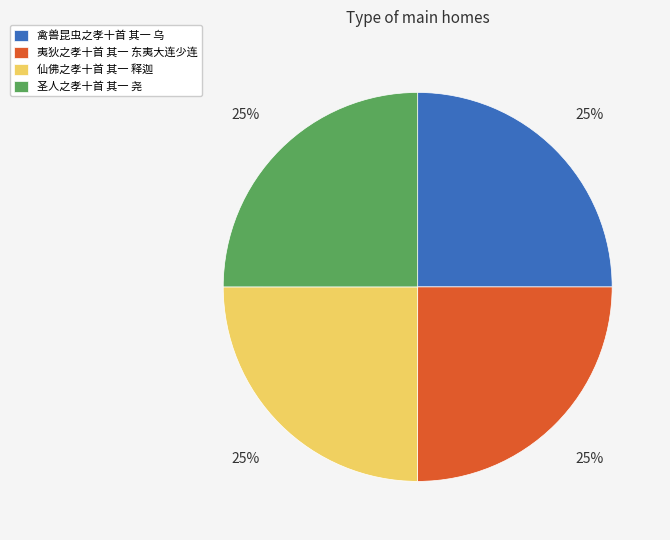

To the nearest percent, what is the average slice percentage?

25%